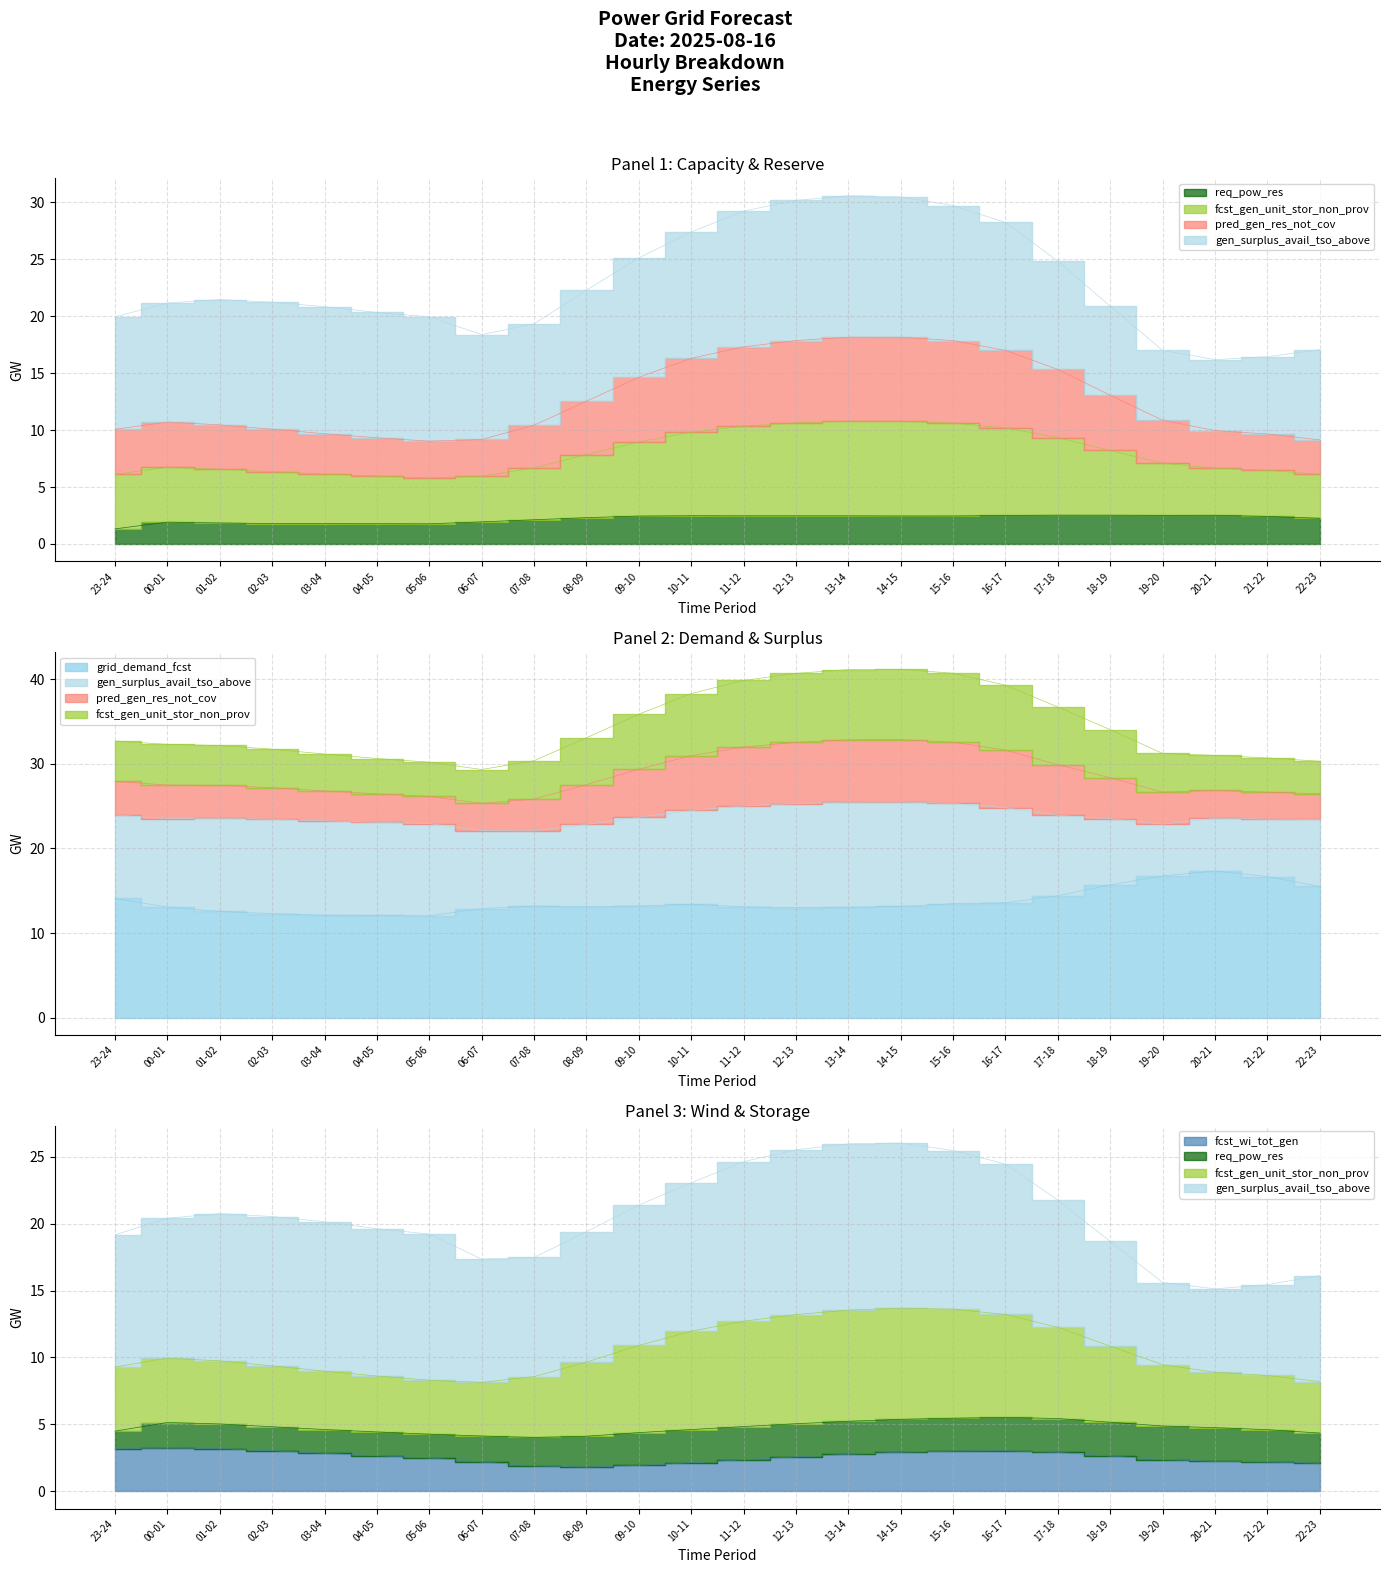

Reading left to right, transcribe all the data shown in this chart.

fcst_wi_tot_gen: 23-24=3.2	00-01=3.2	01-02=3.2	02-03=3.0	03-04=2.8	04-05=2.7	05-06=2.5	06-07=2.2	07-08=1.9	08-09=1.8	09-10=1.9	10-11=2.1	11-12=2.4	12-13=2.6	13-14=2.8	14-15=2.9	15-16=3.0	16-17=3.0	17-18=2.9	18-19=2.6	19-20=2.4	20-21=2.2	21-22=2.2	22-23=2.1
grid_demand_fcst: 23-24=14.1	00-01=13.1	01-02=12.6	02-03=12.3	03-04=12.1	04-05=12.1	05-06=12.0	06-07=12.9	07-08=13.2	08-09=13.1	09-10=13.2	10-11=13.4	11-12=13.1	12-13=13.0	13-14=13.1	14-15=13.2	15-16=13.5	16-17=13.6	17-18=14.4	18-19=15.7	19-20=16.8	20-21=17.3	21-22=16.7	22-23=15.5
pred_gen_res_not_cov: 23-24=10.1	00-01=10.7	01-02=10.5	02-03=10.1	03-04=9.7	04-05=9.3	05-06=9.0	06-07=9.2	07-08=10.4	08-09=12.5	09-10=14.6	10-11=16.3	11-12=17.3	12-13=17.9	13-14=18.2	14-15=18.2	15-16=17.9	16-17=17.0	17-18=15.3	18-19=13.1	19-20=10.9	20-21=10.0	21-22=9.7	22-23=9.1
fcst_gen_unit_stor_non_prov: 23-24=32.7	00-01=32.3	01-02=32.2	02-03=31.7	03-04=31.2	04-05=30.6	05-06=30.2	06-07=29.3	07-08=30.4	08-09=33.1	09-10=35.9	10-11=38.3	11-12=39.9	12-13=40.7	13-14=41.2	14-15=41.2	15-16=40.7	16-17=39.3	17-18=36.7	18-19=34.0	19-20=31.2	20-21=31.0	21-22=30.7	22-23=30.3
req_pow_res: 23-24=1.3	00-01=1.9	01-02=1.8	02-03=1.8	03-04=1.8	04-05=1.8	05-06=1.8	06-07=1.9	07-08=2.1	08-09=2.3	09-10=2.5	10-11=2.5	11-12=2.5	12-13=2.5	13-14=2.5	14-15=2.5	15-16=2.5	16-17=2.5	17-18=2.5	18-19=2.5	19-20=2.5	20-21=2.5	21-22=2.4	22-23=2.3